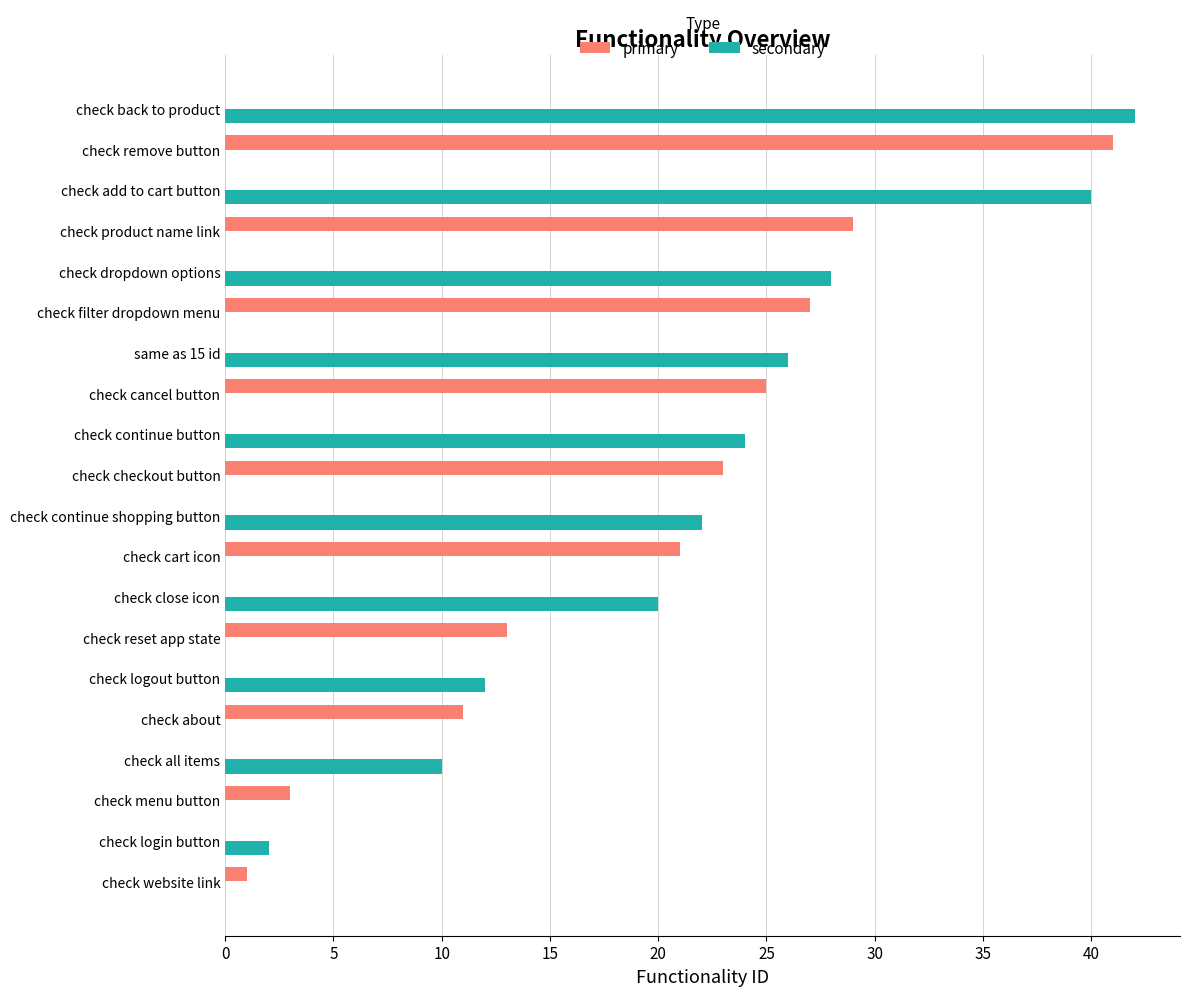

Is it true that primary equals 8 at check about?

False